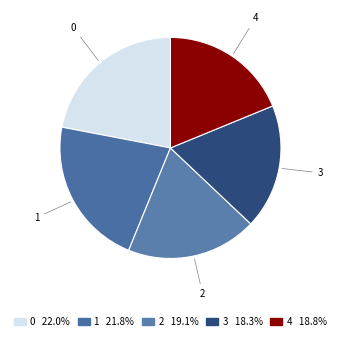

Approximately how many times larger is the value at 3 compared to 2?

1.0